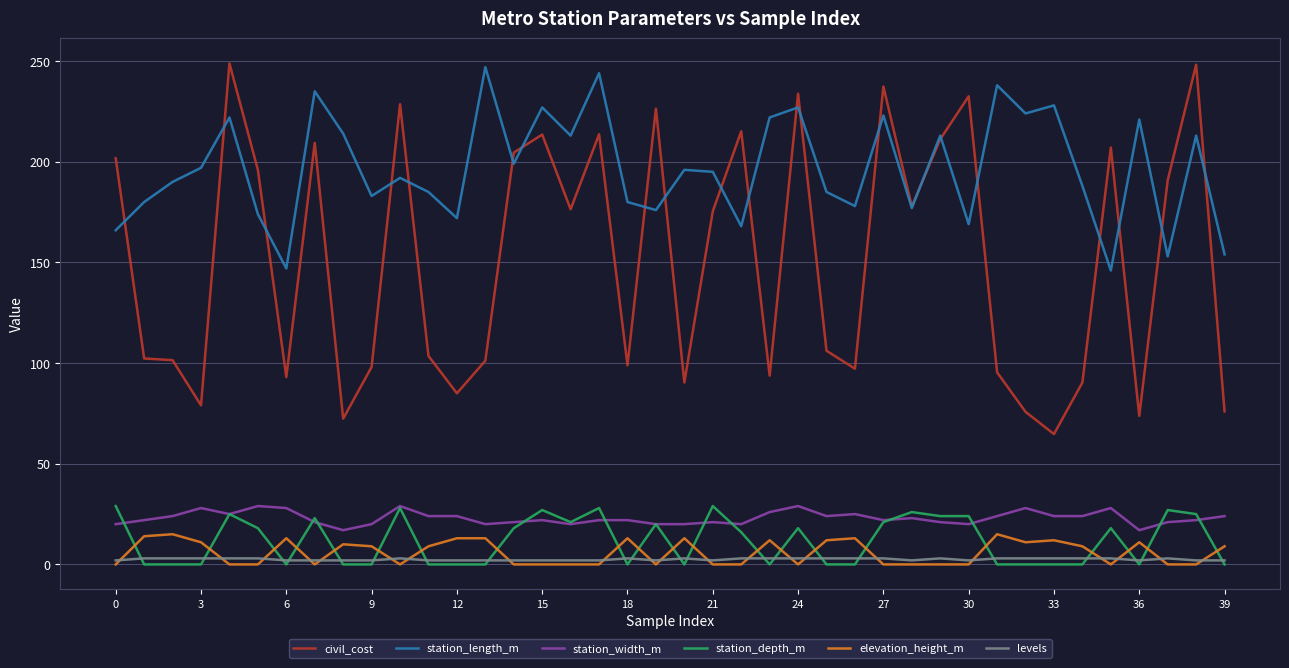

What is the difference between the second highest and second lowest values in the station_depth_m series?

29.0